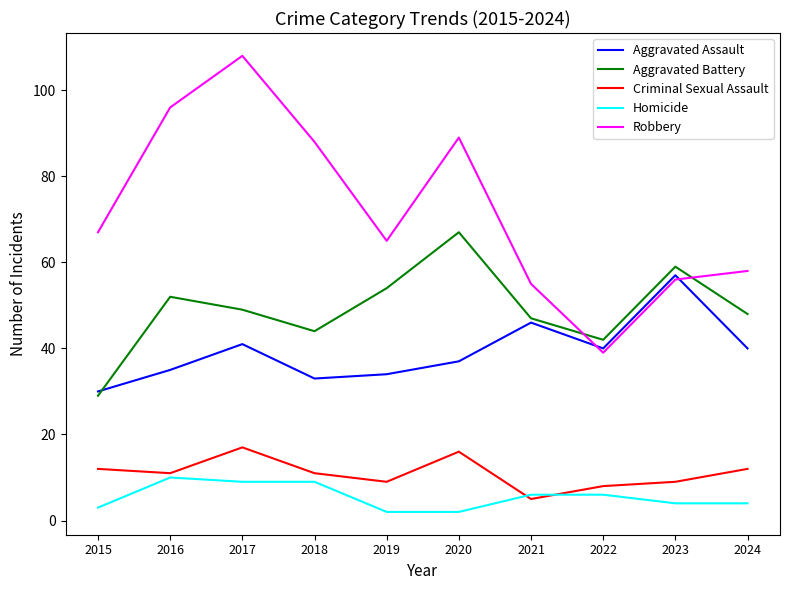

What is the minimum value for Aggravated Battery?

29